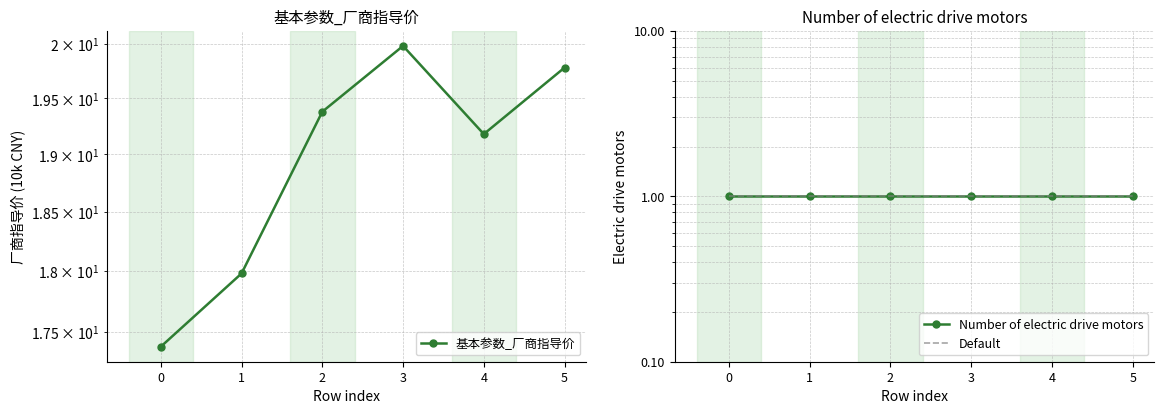

Which series changed the most between 1 and 5?

基本参数_厂商指导价